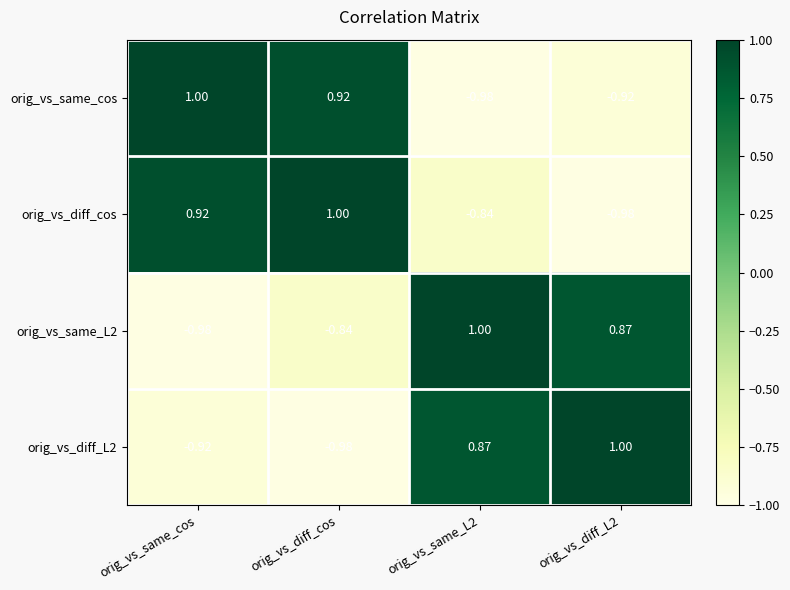

At how many categories does at least one series exceed 0?

4